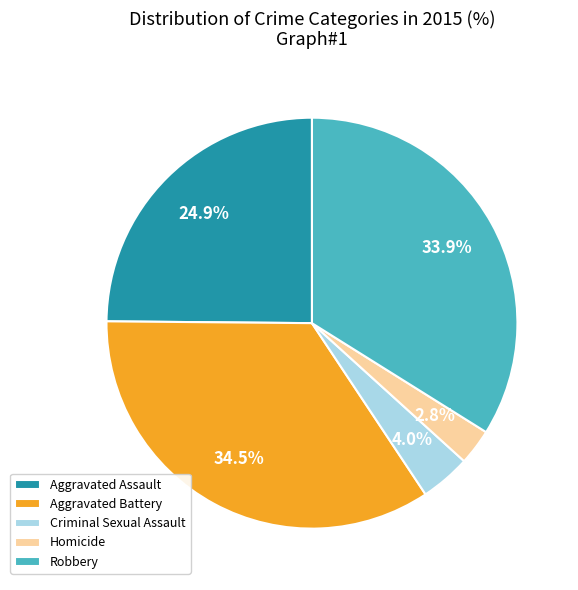

To the nearest percent, what percentage of the pie is Robbery?

34%